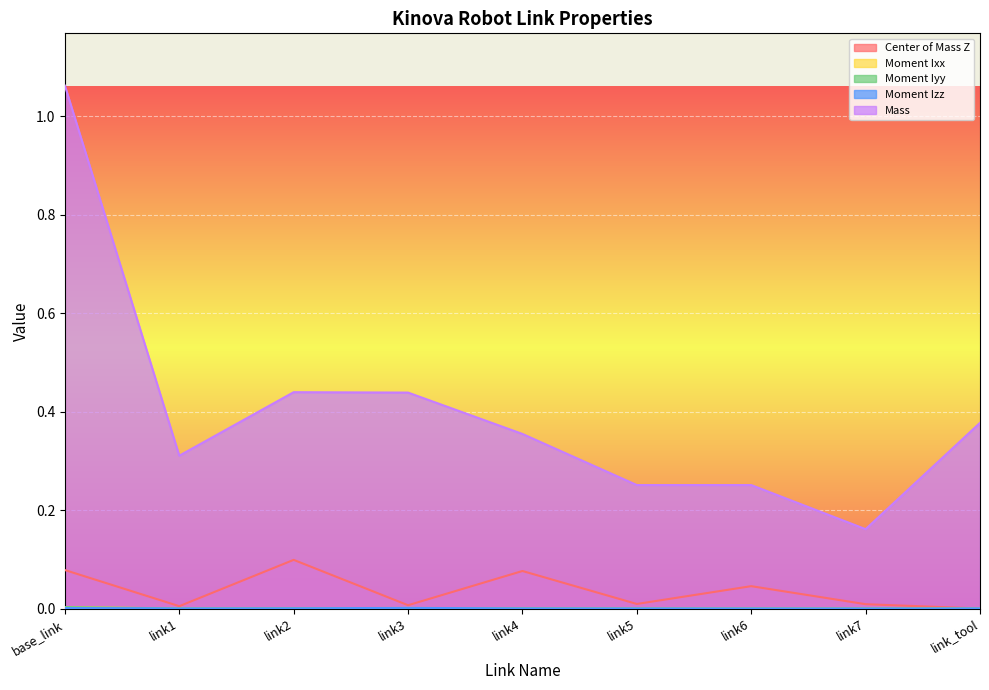

At which label is Center of Mass Z closest to 0?

link_tool